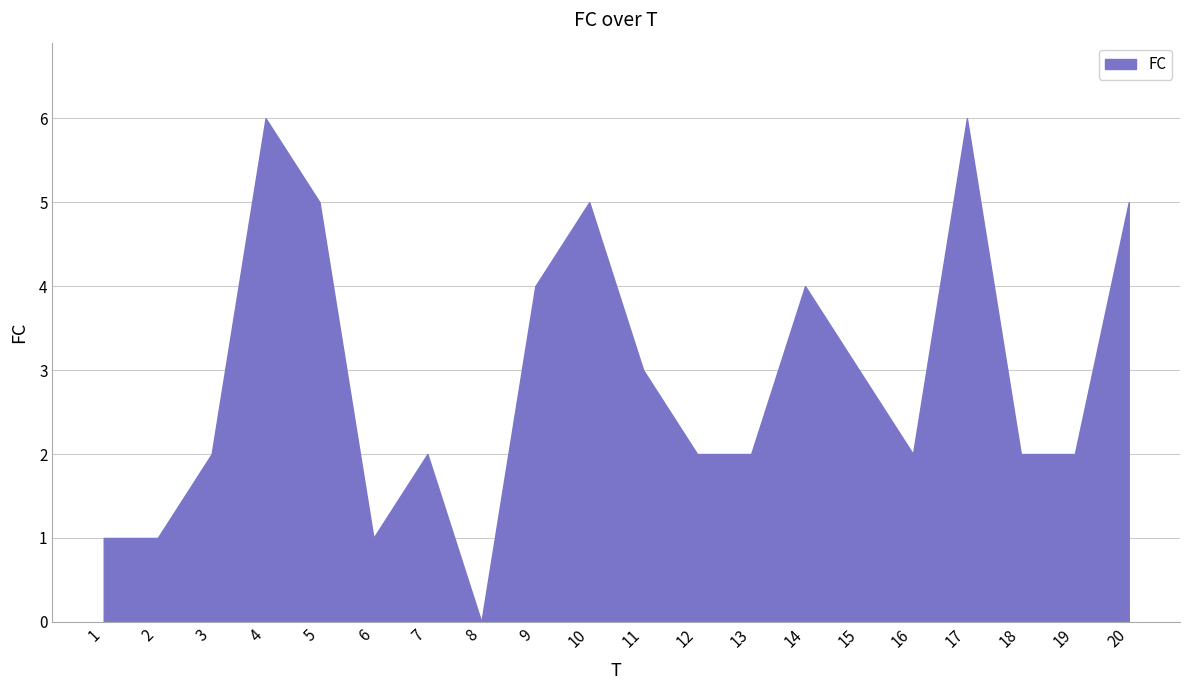

Reading left to right, what are all the values shown in this chart?

1	1	2	6	5	1	2	0	4	5	3	2	2	4	3	2	6	2	2	5